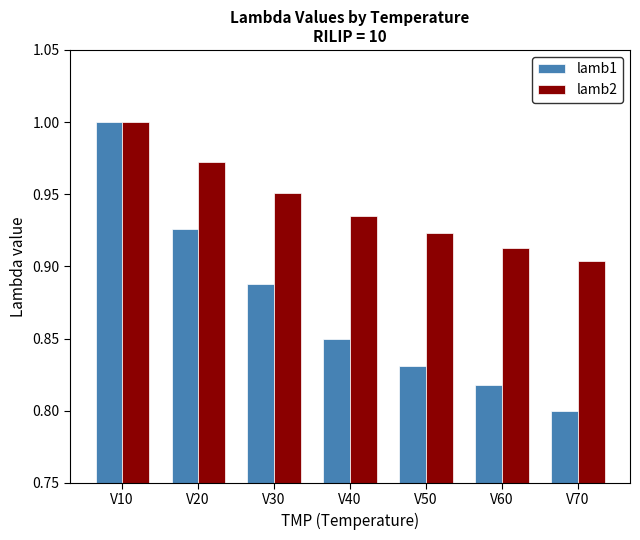

What is the difference between the maximum and second lowest values in the lamb2 series?

0.1